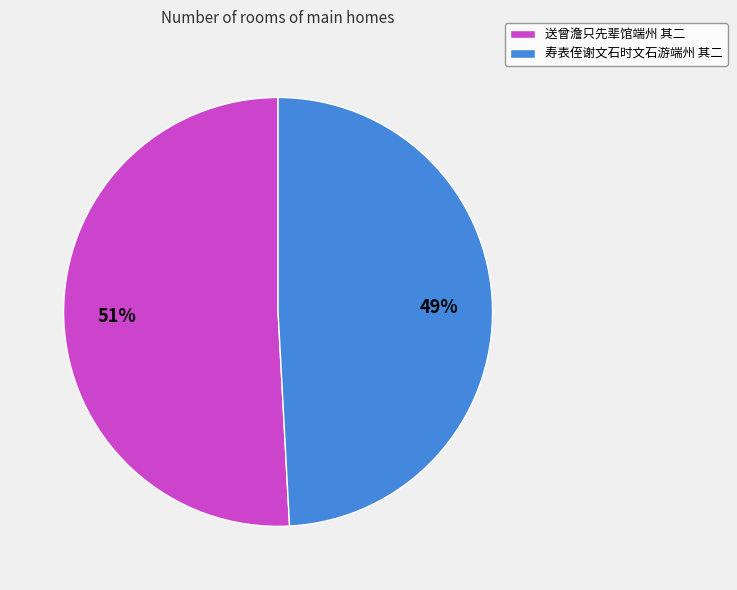

Which category has the biggest portion of the pie?

送曾澹只先辈馆端州 其二